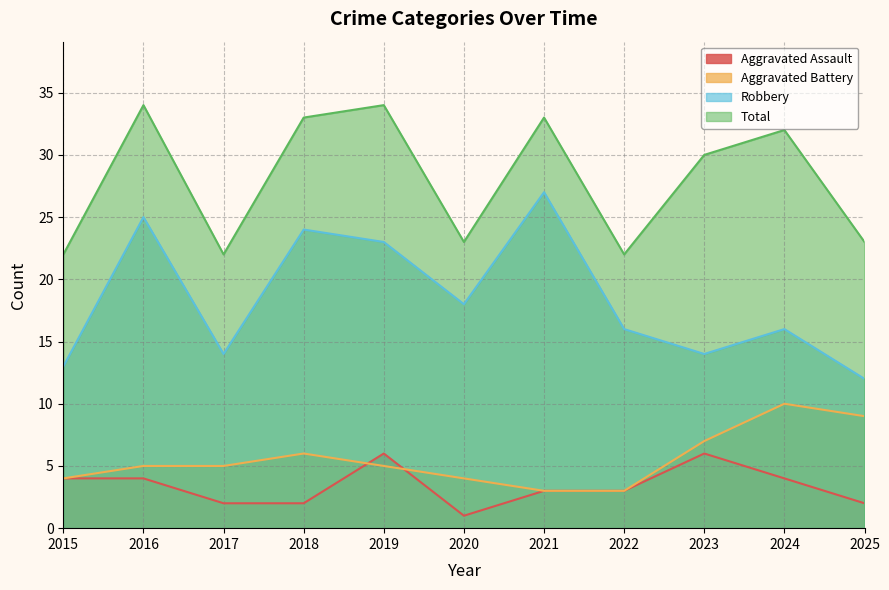

How many interior local peaks does the Aggravated Battery series have?

2